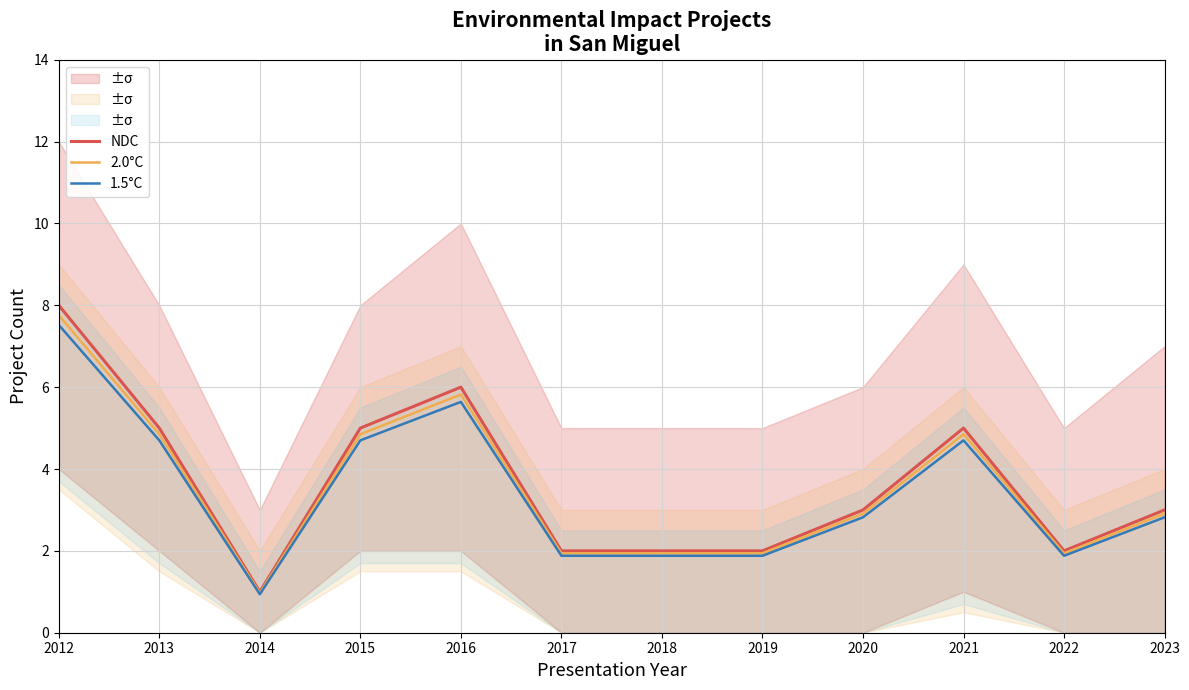

How many values in the NDC series are below 3?

5